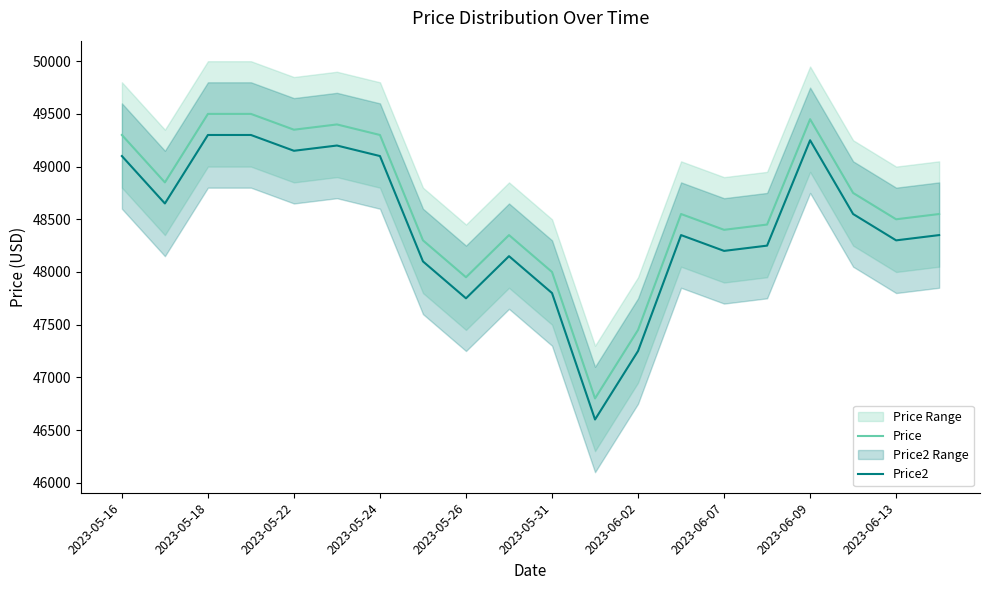

True or false: Price2 and Price intersect in this chart.

False